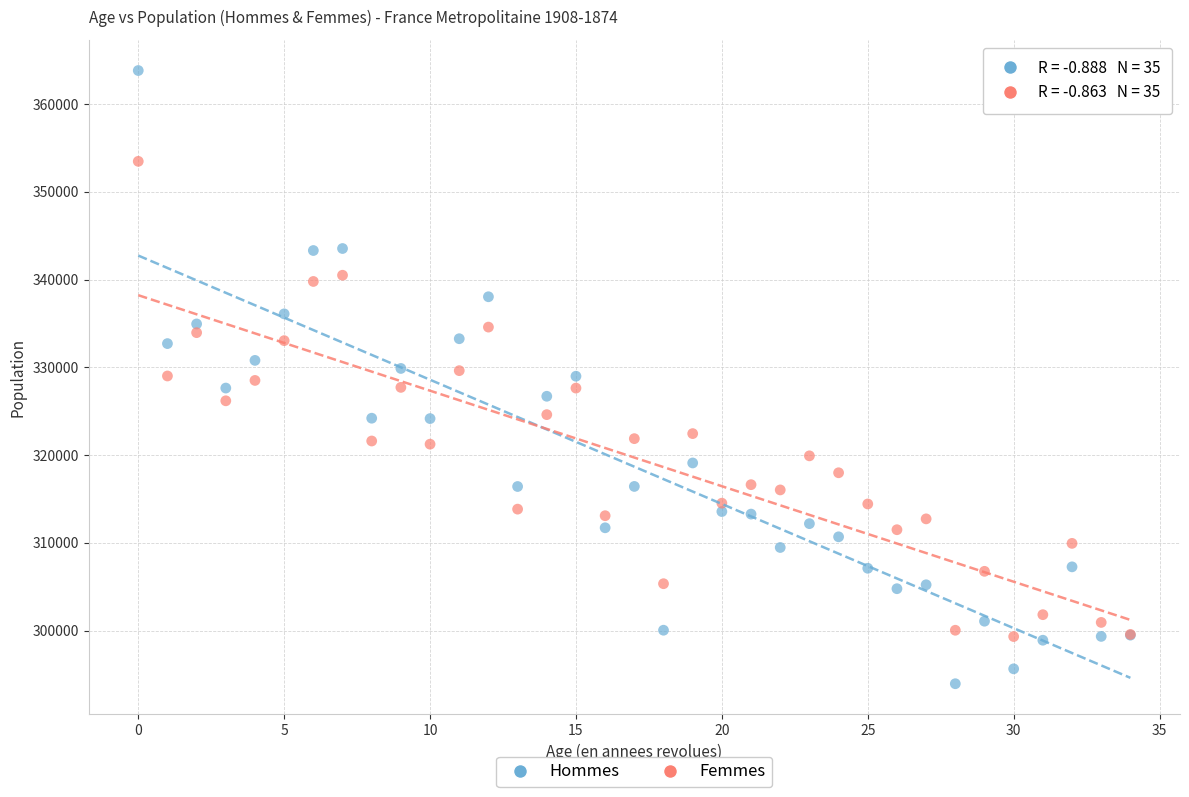

Which series contains the lowest Y value?

Hommes